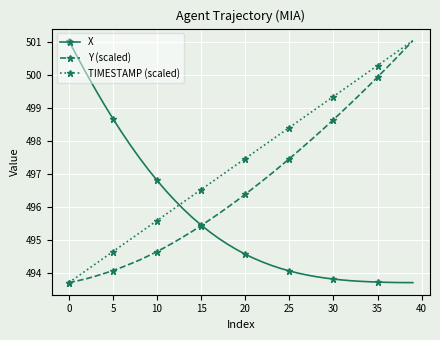

Does the chart display data point markers on the line(s)?

Yes